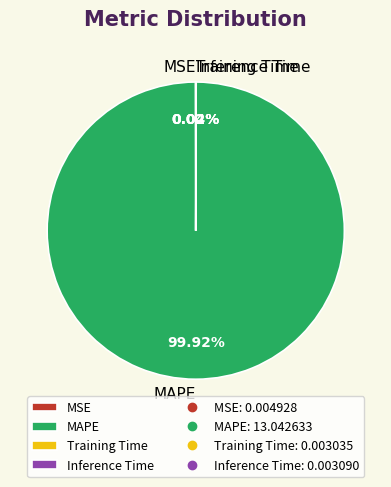

Which slice is the largest?

MAPE